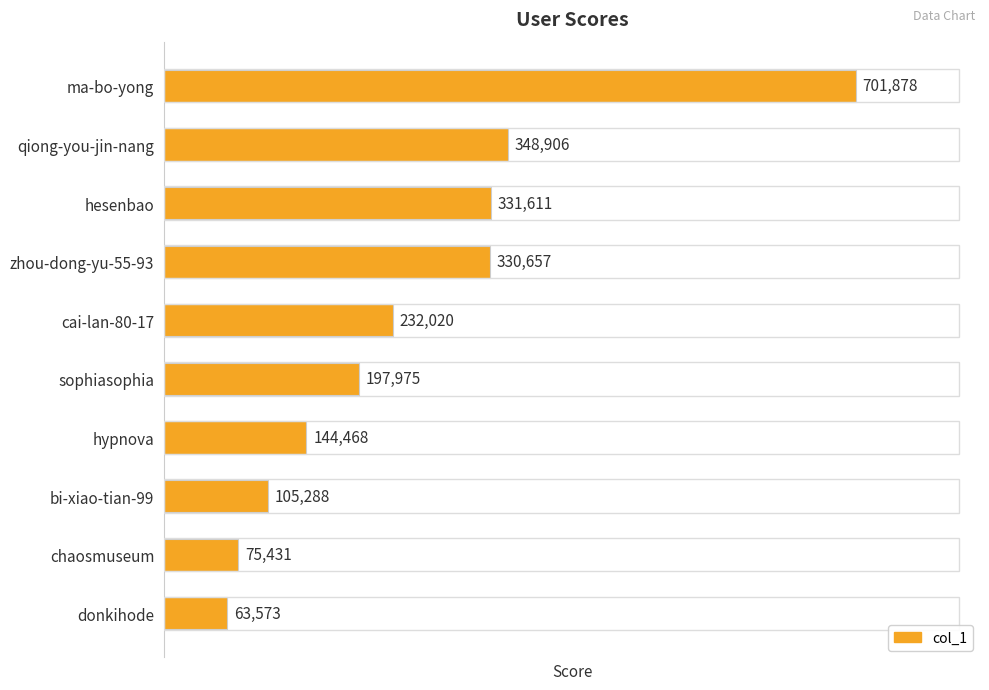

At which category does the chart reach its minimum across all series?

donkihode